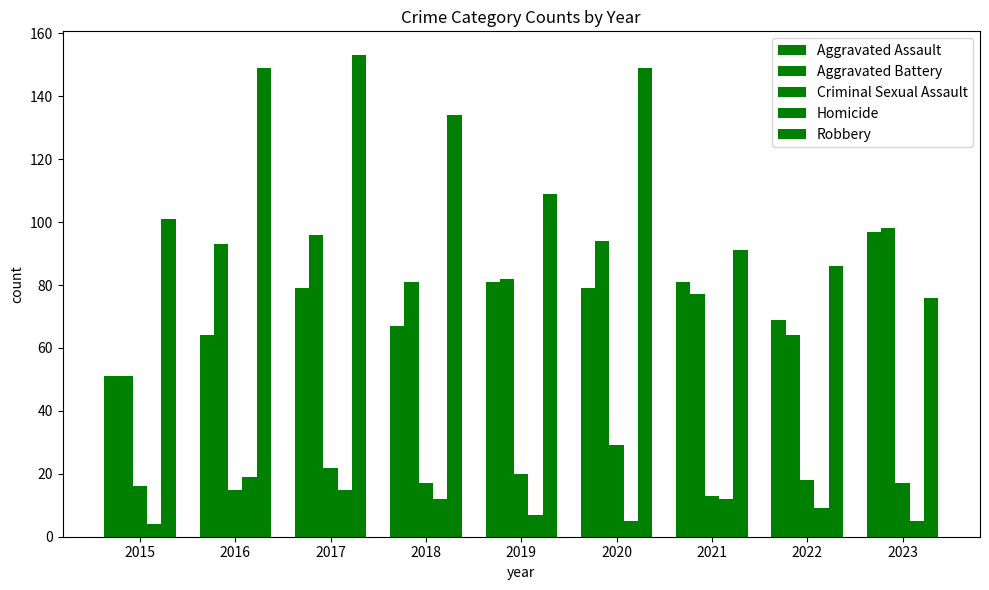

Count the number of data series in this chart.

5